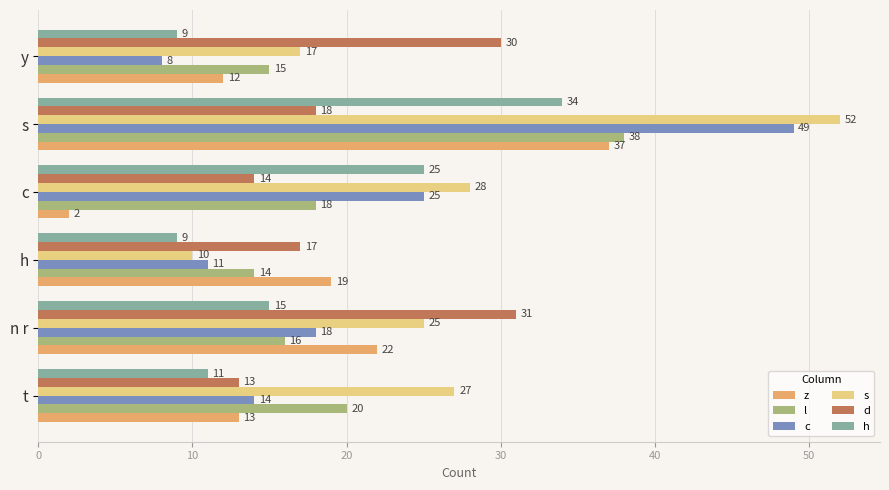

Which series has the largest total across all categories?

s